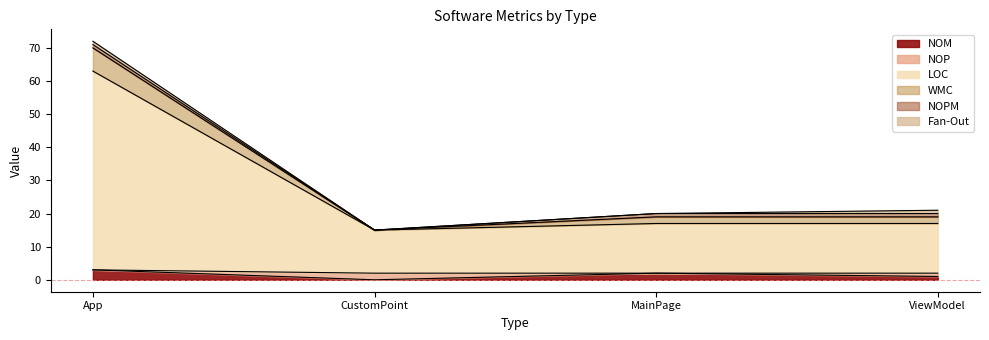

What is the sum of all NOP values?

3